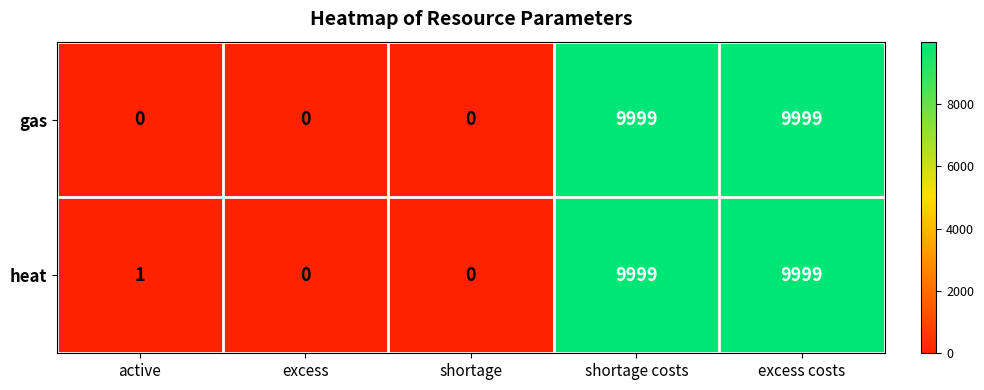

How many series are shown in this chart?

2